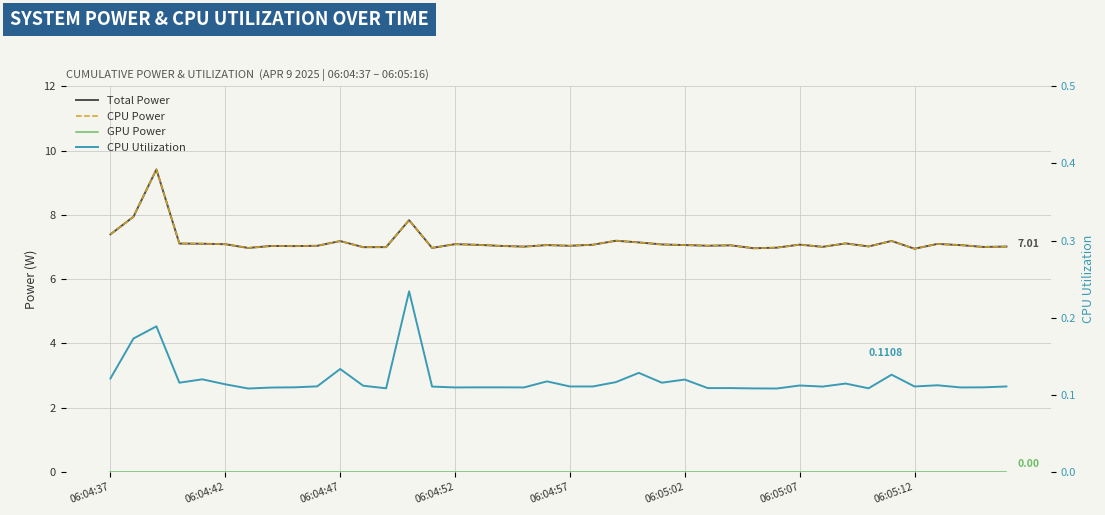

True or false: GPU Power and CPU Utilization cross at least once.

False